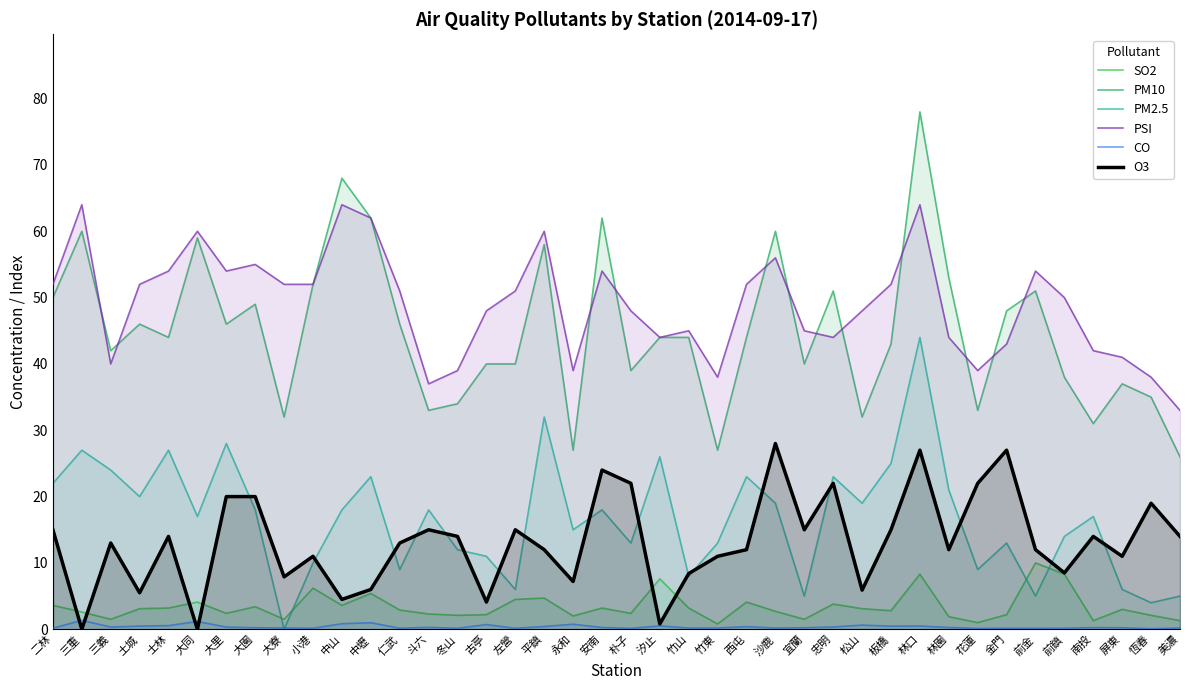

At how many categories does at least one series exceed 74?

1